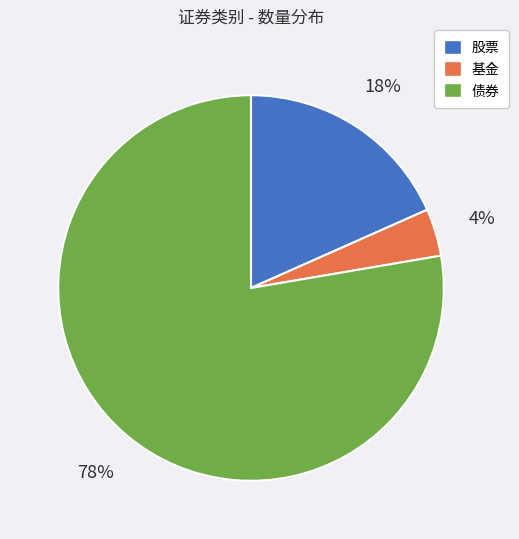

Rank the categories by value from lowest to highest.

基金, 股票, 债券